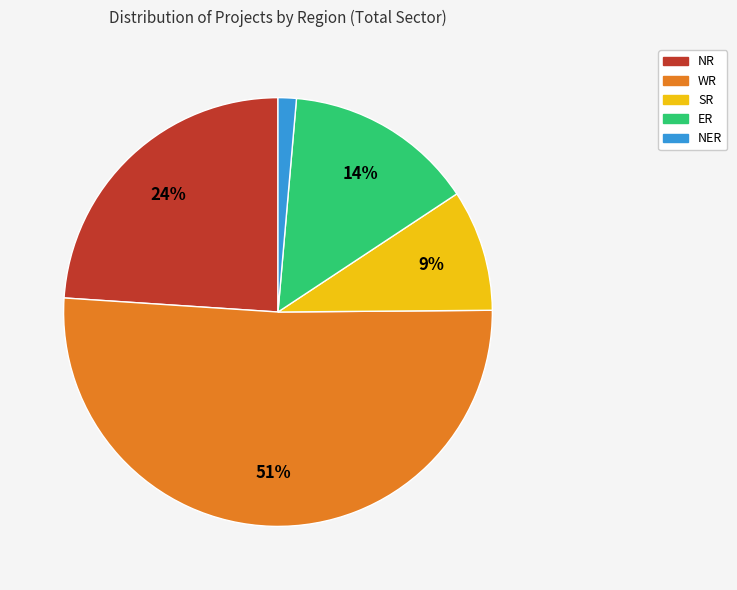

Rank the categories by value from lowest to highest.

NER, SR, ER, NR, WR